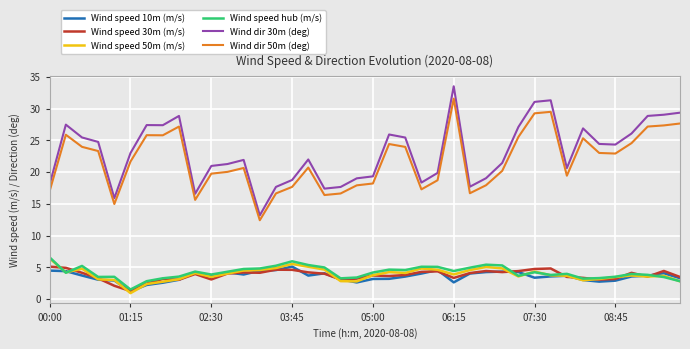

True or false: Wind dir 50m (deg) and Wind speed 10m (m/s) cross at least once.

False